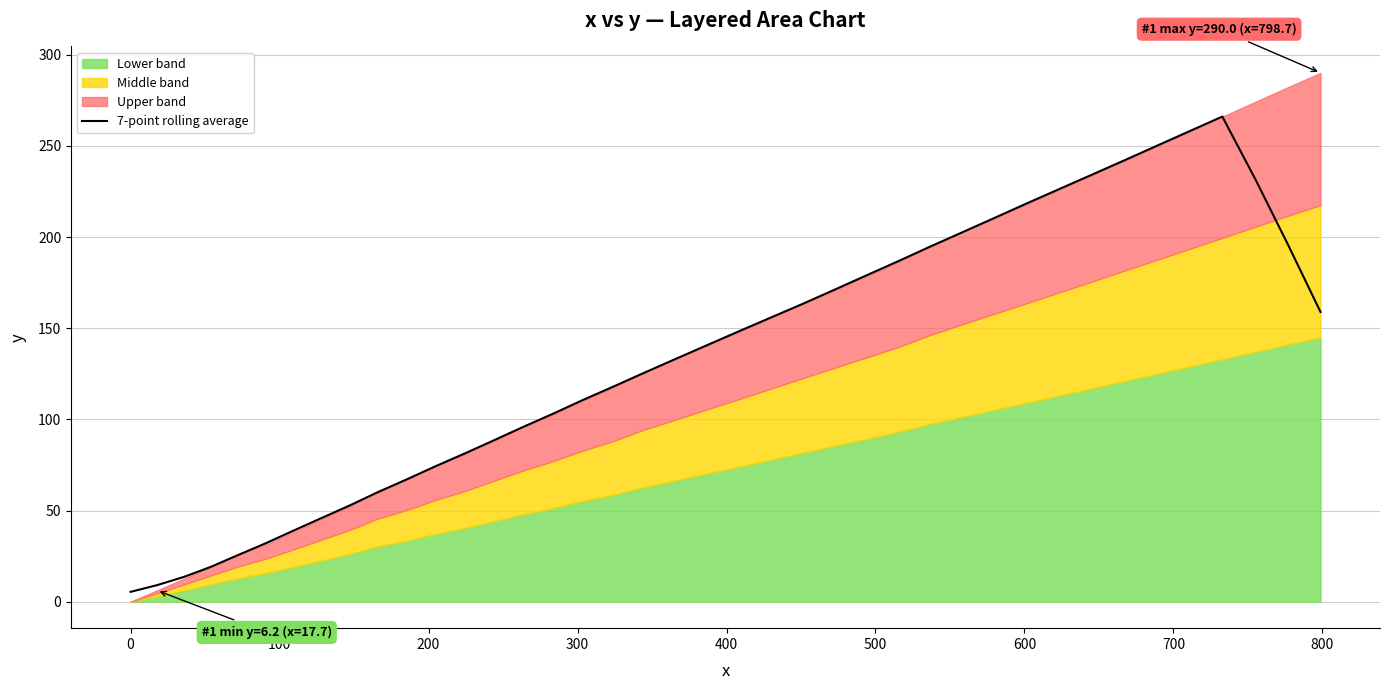

What is the average value?

133.3